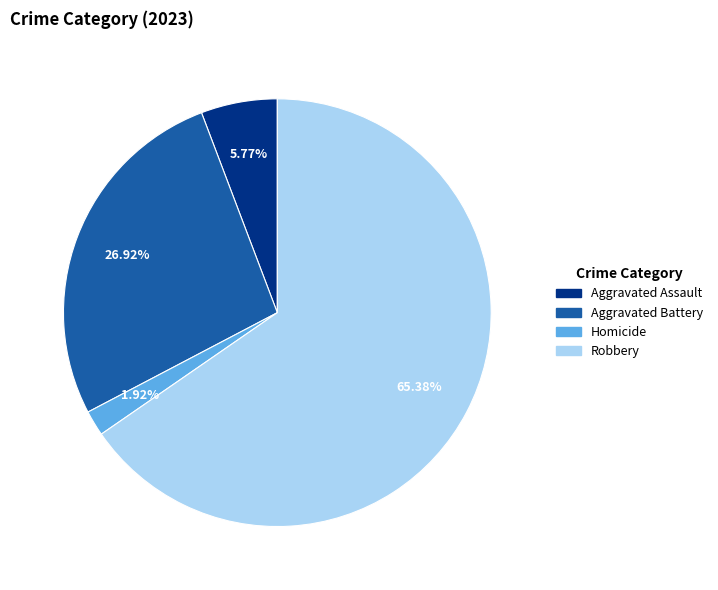

Is the sum of Robbery and Homicide greater than half?

Yes